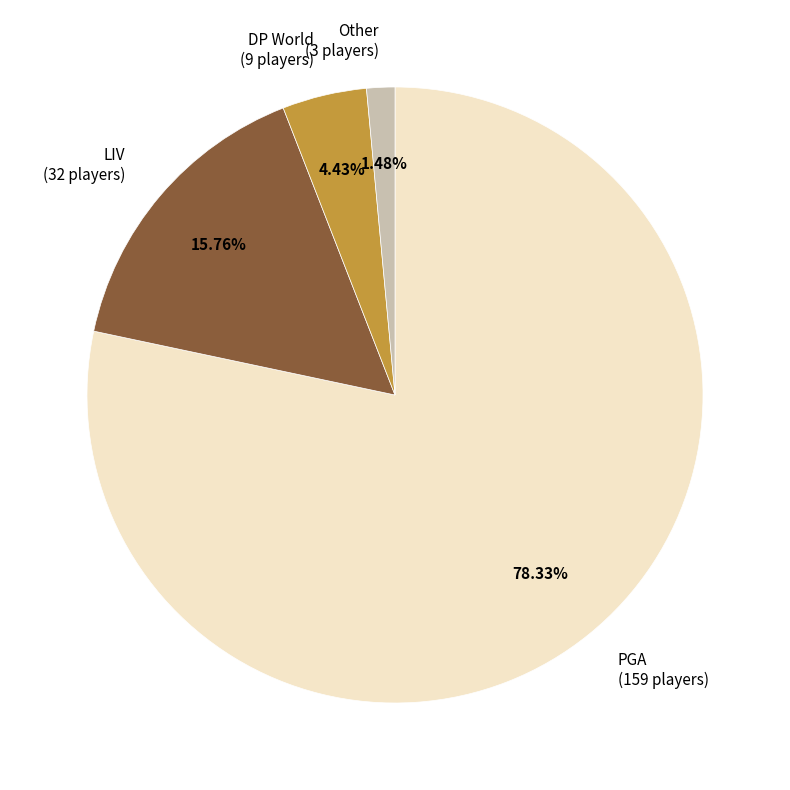

True or false: PGA accounts for 90% of the total.

False